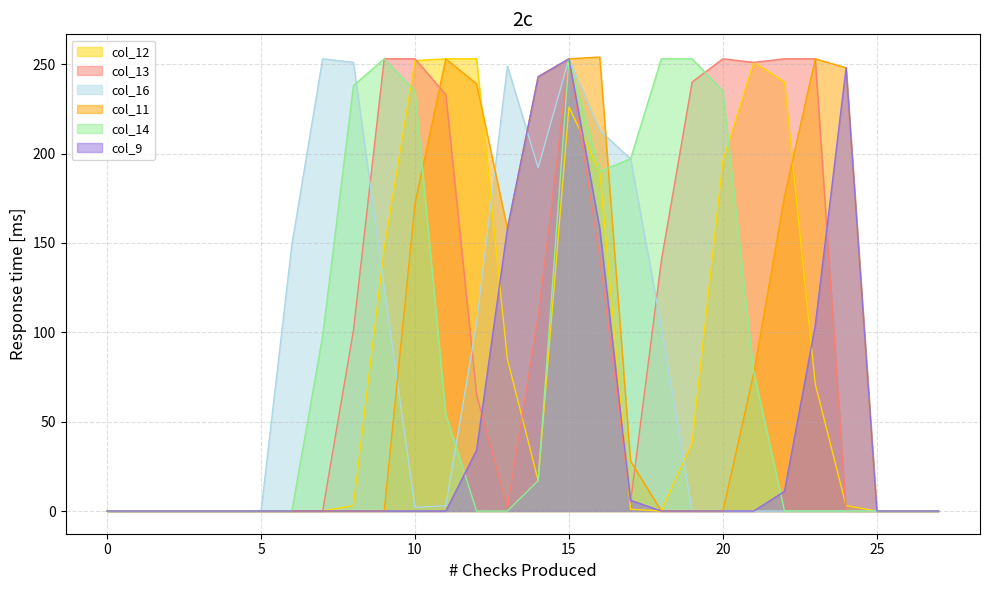

Is the value of col_12 at 13 greater than the value of col_11 at 23?

No